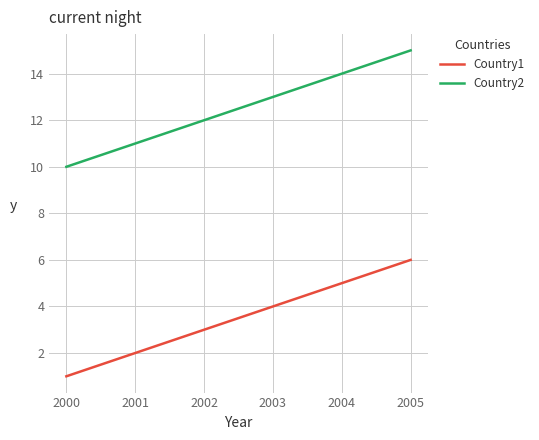

Is the value of Country1 at 2003 greater than the value of Country2 at 2004?

No